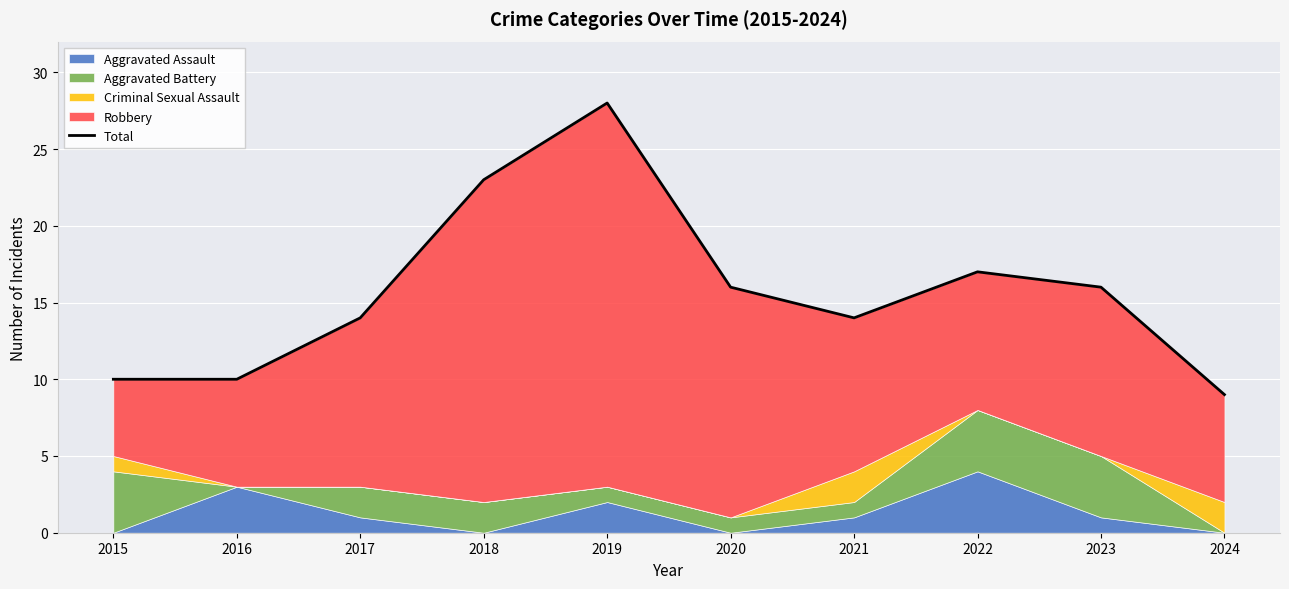

Rank the categories by value from lowest to highest.

2024, 2015, 2016, 2017, 2021, 2020, 2023, 2022, 2018, 2019